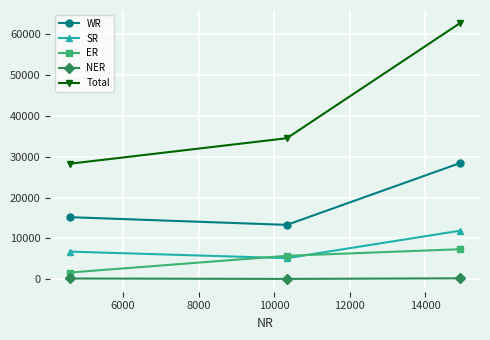

List the series in order of their peak value, highest first.

Total, WR, SR, ER, NER